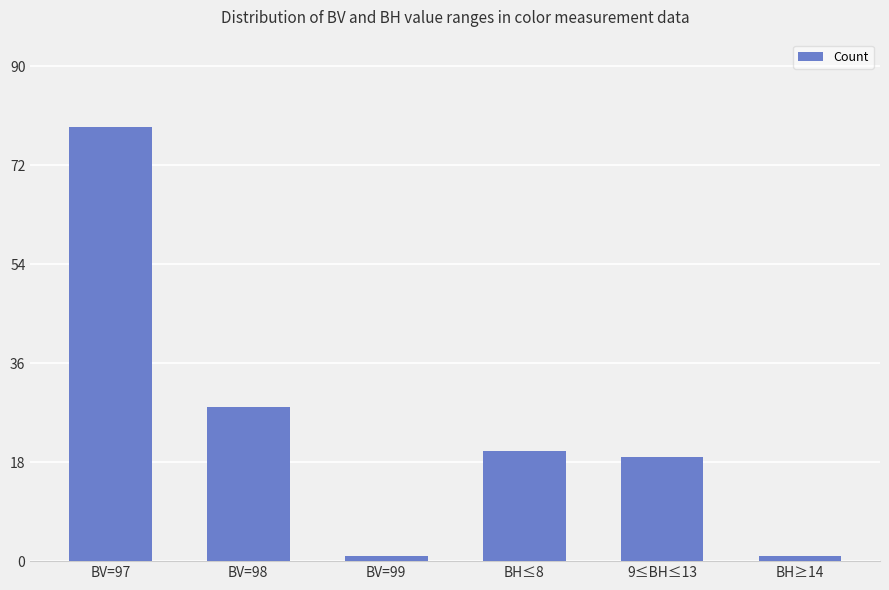

What is the change in value from BV=97 to BV=98?

-51